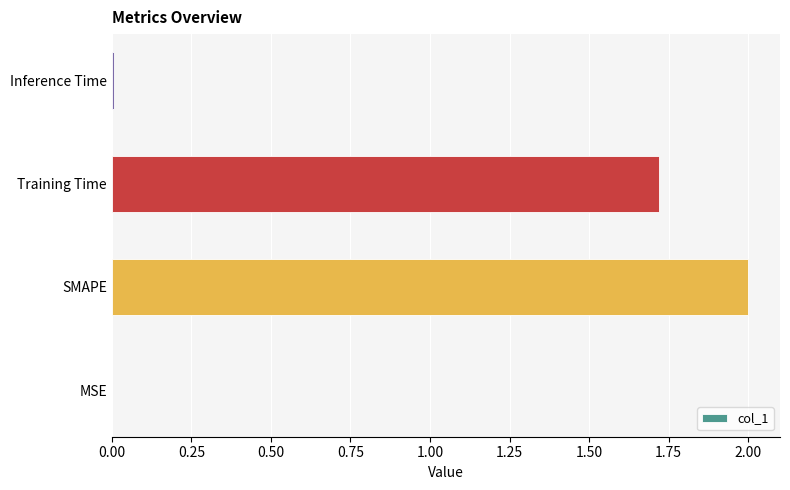

What is the sum of all values?

3.7